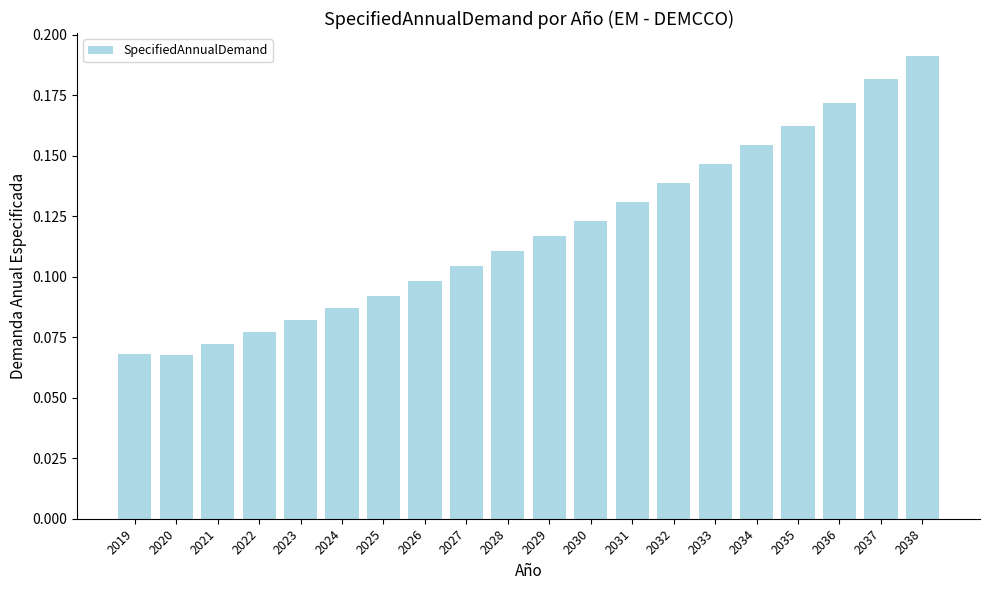

Which has a higher value, 2035 or 2025?

2035